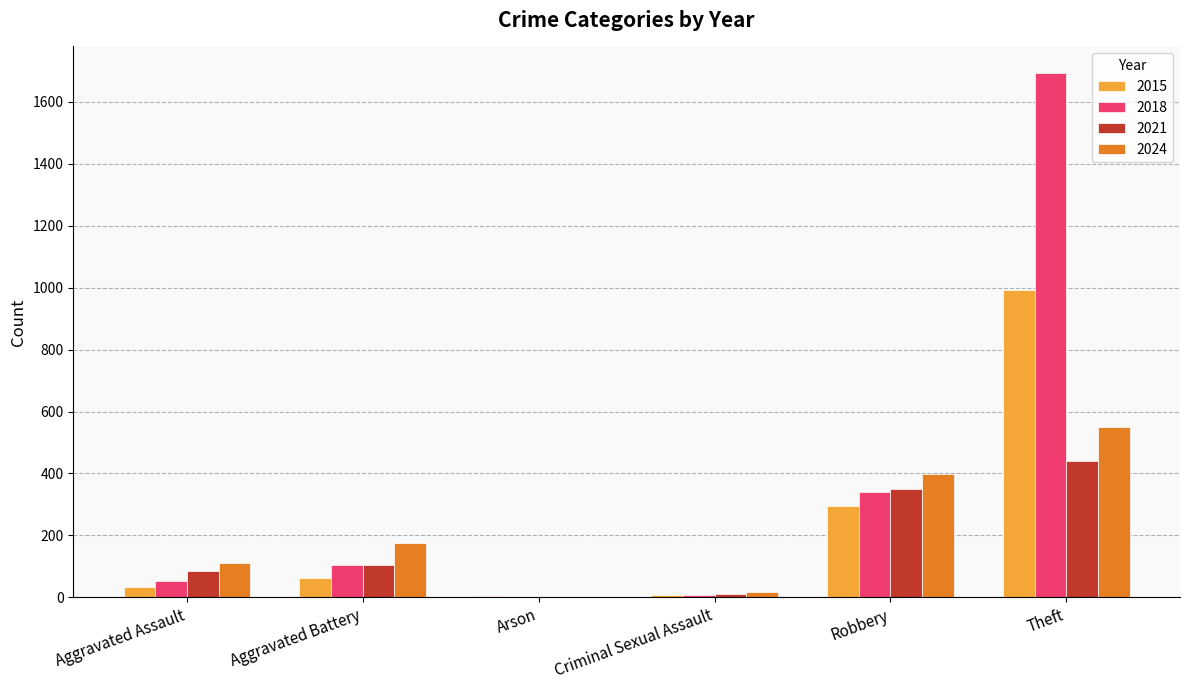

Is it true that 2024 equals 975 at Theft?

False